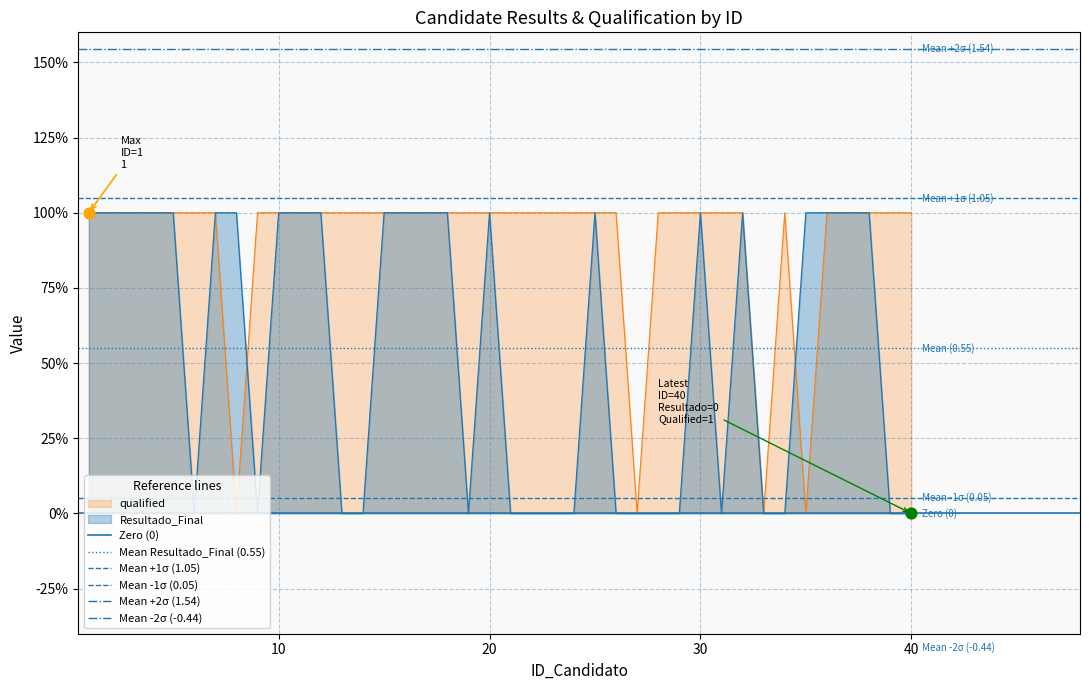

Which series has the largest total across all categories?

Mean +2σ (1.54)